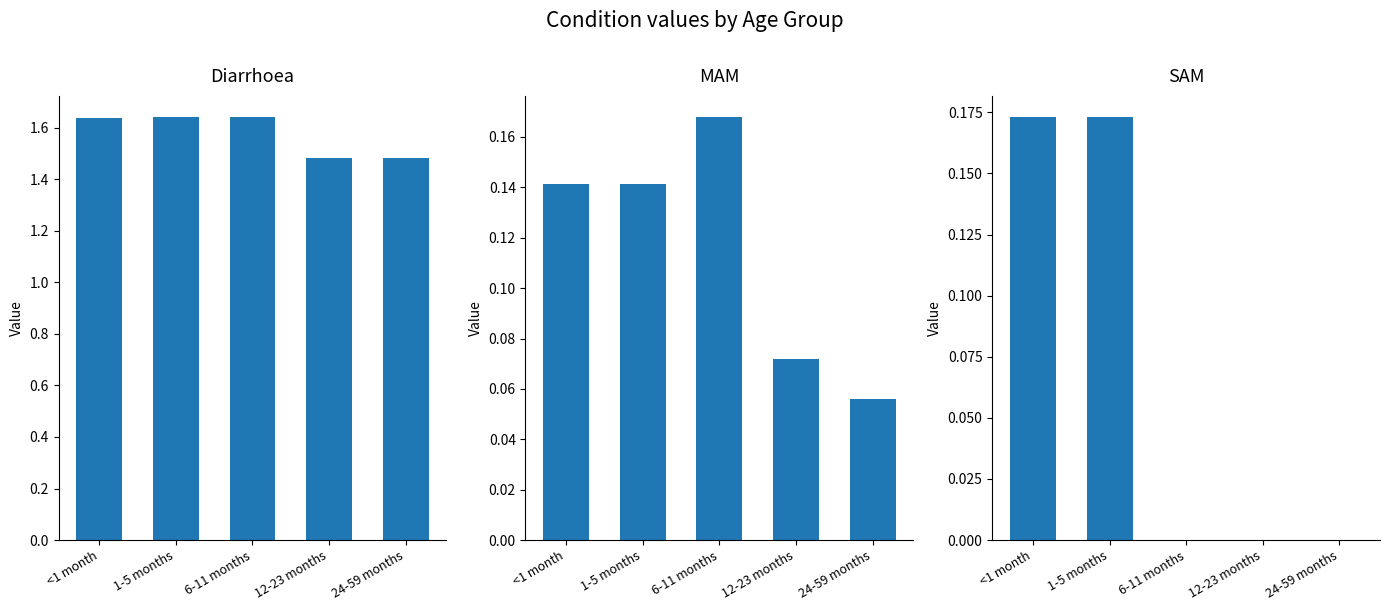

What is the total value across all series at 1-5 months?

2.0